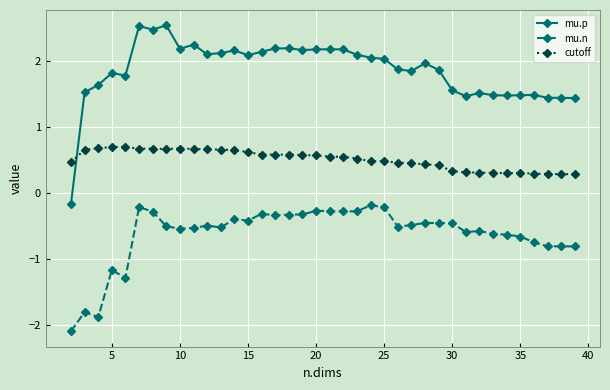

List the series in order of their overall mean, lowest first.

mu.n, cutoff, mu.p